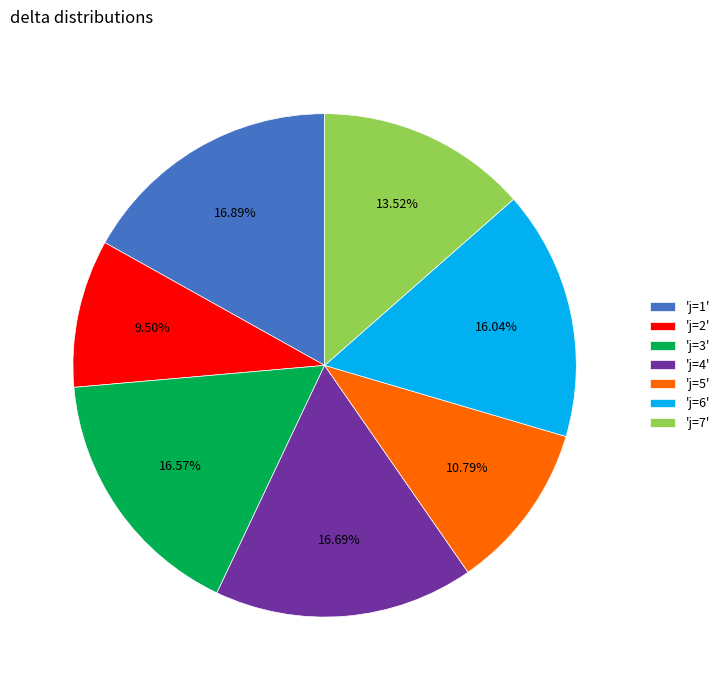

Combined, do 'j=2' and 'j=6' account for over 50%?

No